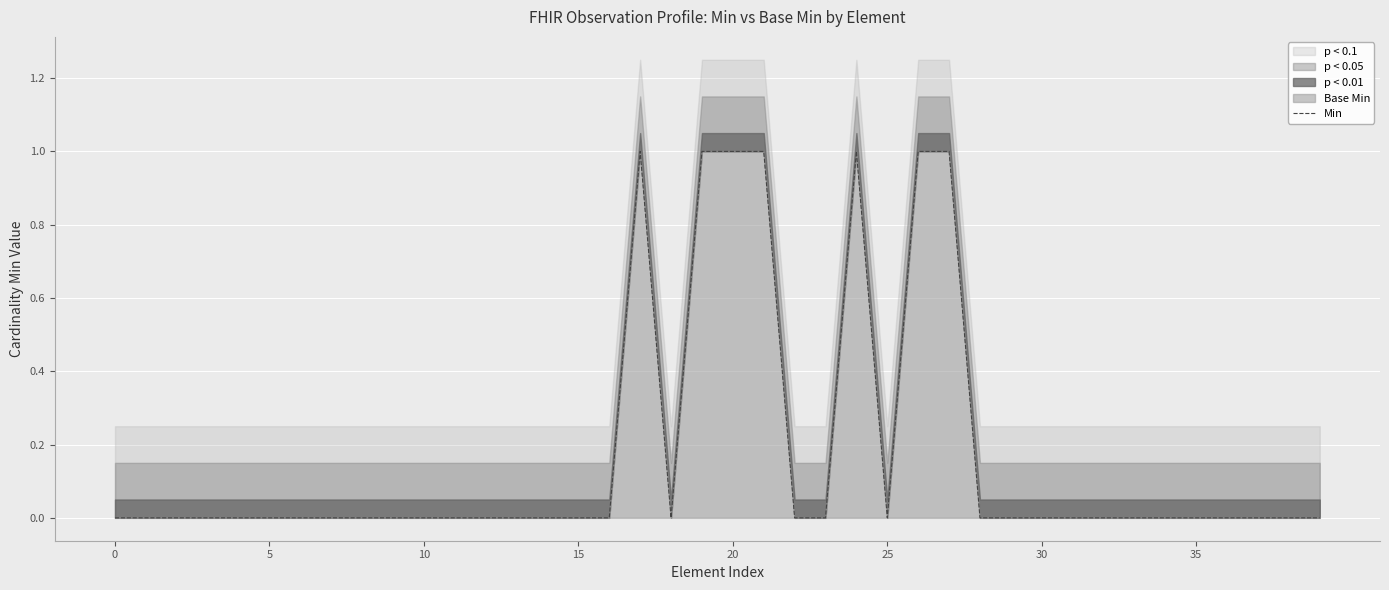

What is the sum of the values at 15 and 19?

1